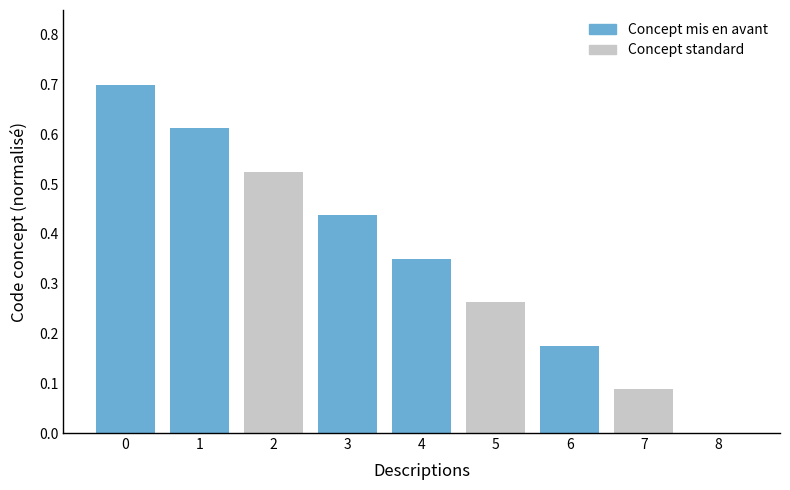

How many values exceed 0?

8